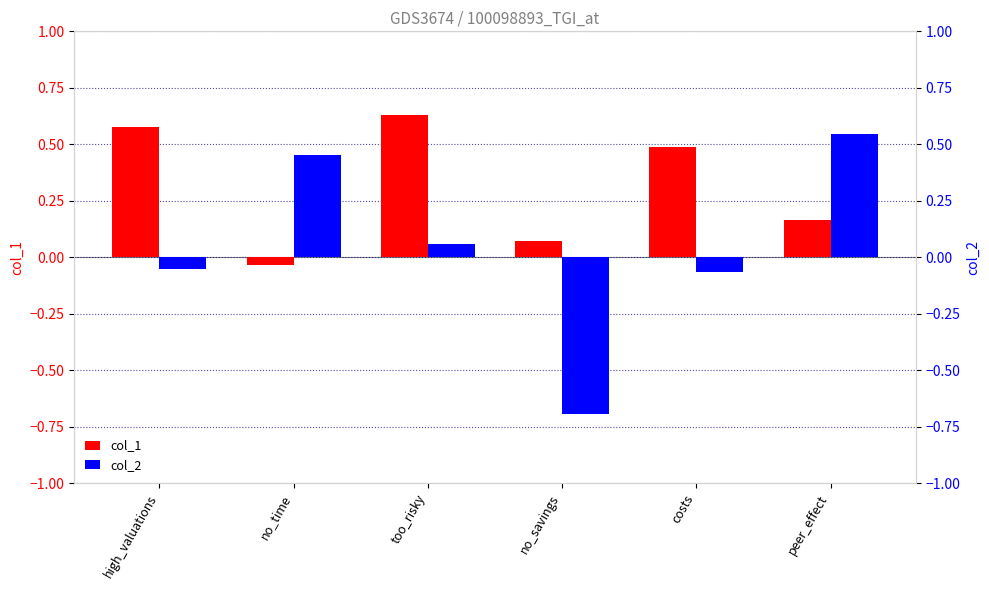

How many groups of bars are there?

6